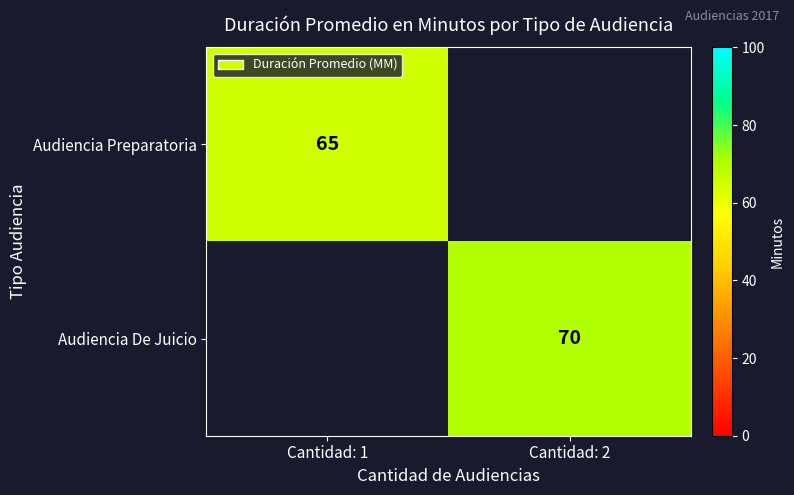

The Audiencia Preparatoria series shows 65 at Cantidad: 1. True or false?

True